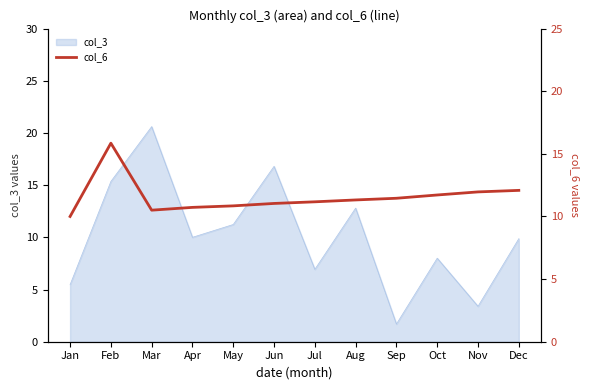

Which category has the lowest value in the col_3 series?

Sep